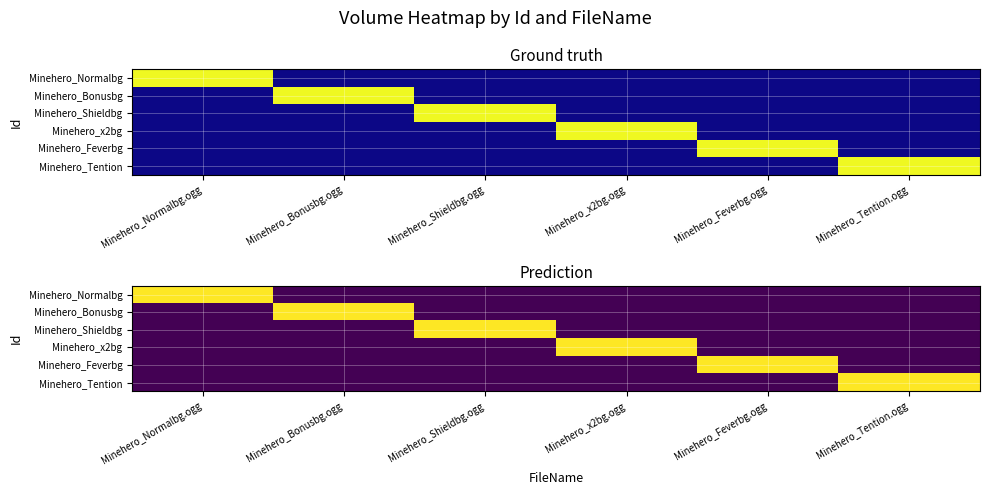

At which category is the sum across all series the highest?

Minehero_Normalbg.ogg